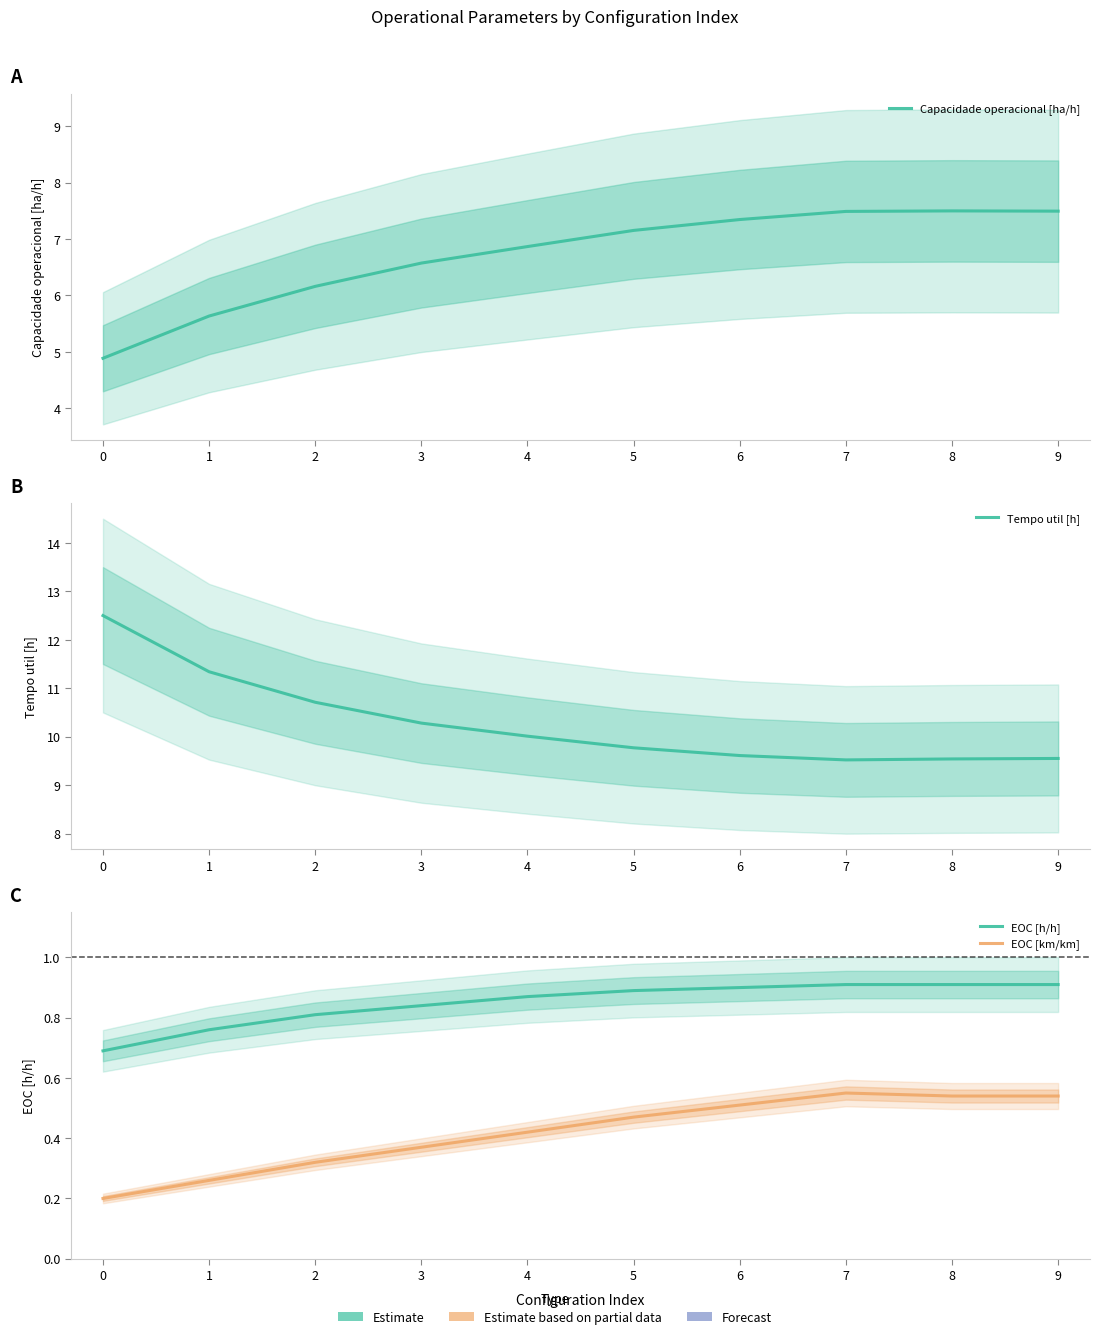

True or false: EOC [km/km] and EOC [h/h] intersect in this chart.

False